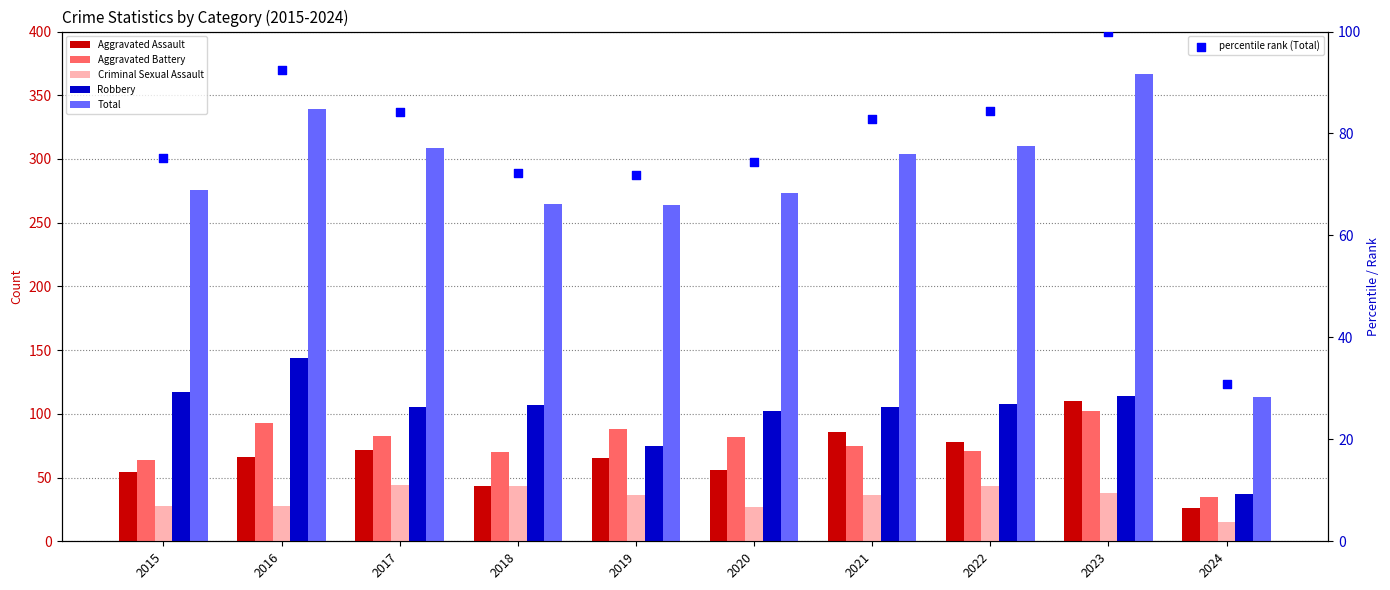

Is the value of Total at 2015 greater than the value of Robbery at 2023?

Yes